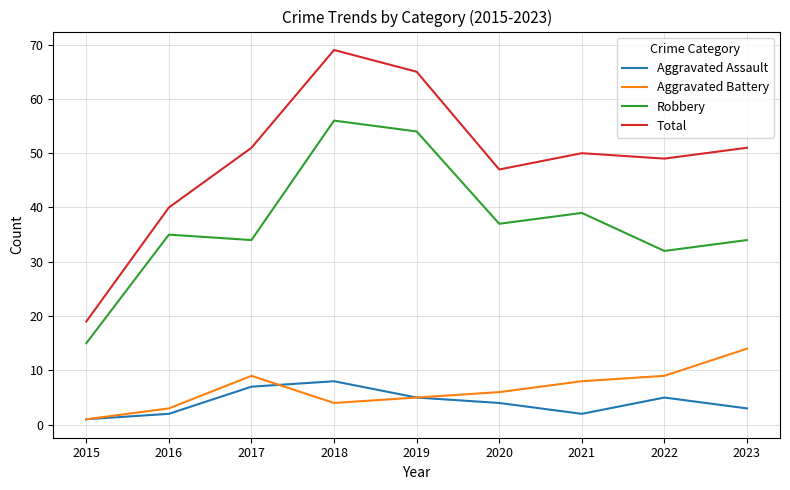

What is the average value of the Aggravated Battery series?

7